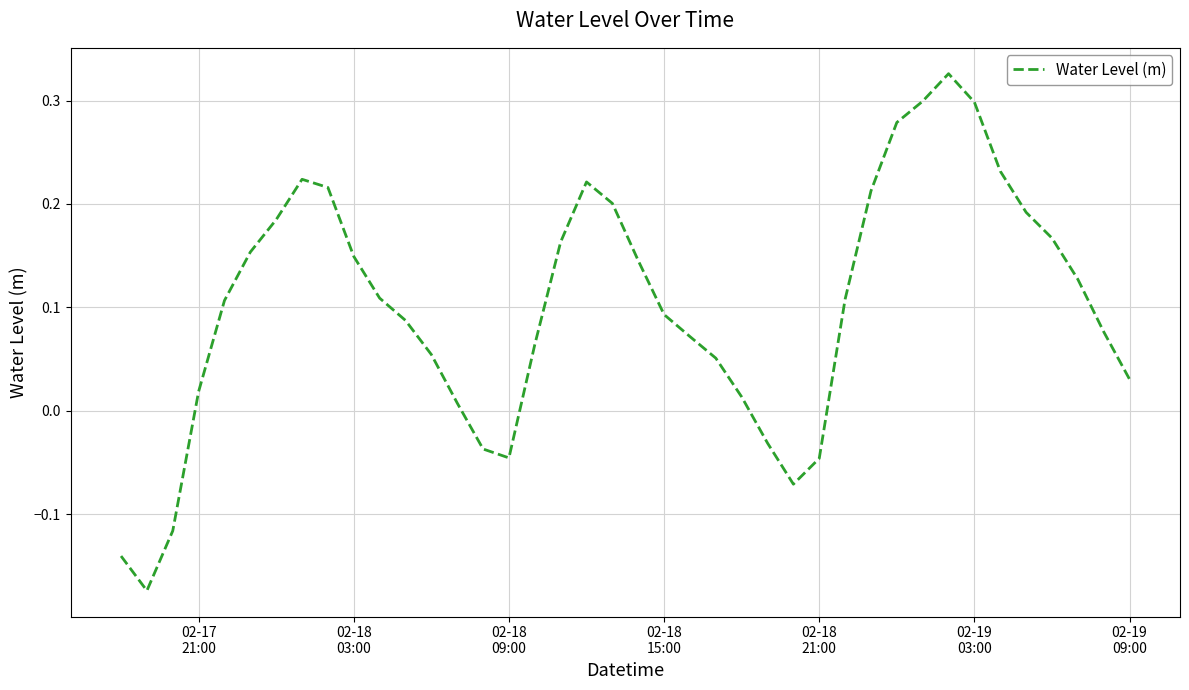

Reading left to right, extract all data points from this chart.

-0.1	-0.2	-0.1	0.0	0.1	0.2	0.2	0.2	0.2	0.1	0.1	0.1	0.1	0.0	-0.0	-0.0	0.1	0.2	0.2	0.2	0.1	0.1	0.1	0.1	0.0	-0.0	-0.1	-0.0	0.1	0.2	0.3	0.3	0.3	0.3	0.2	0.2	0.2	0.1	0.1	0.0